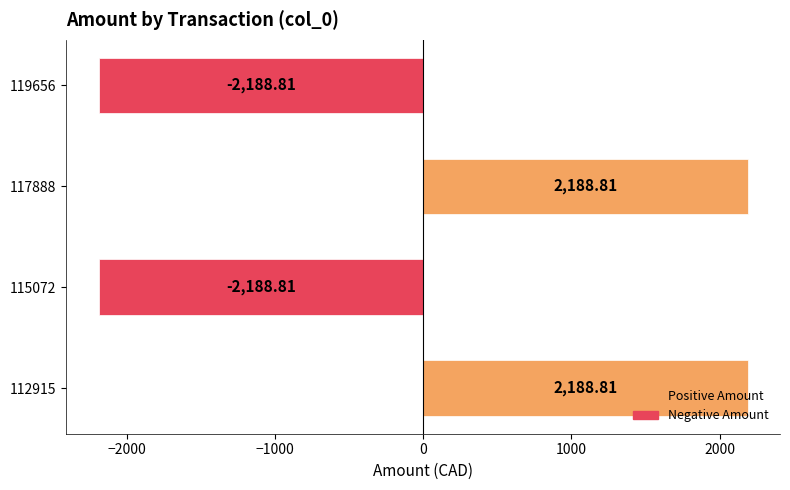

How many values are below 2188?

2